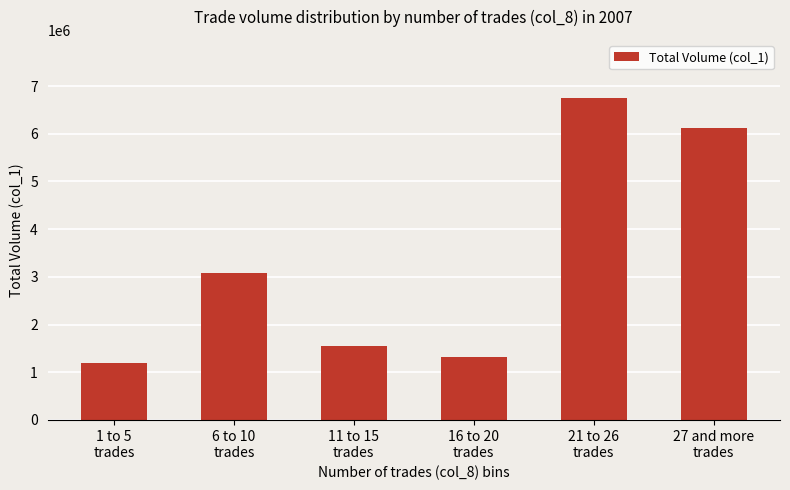

What is the sum of the values at 1 to 5
trades and 27 and more
trades?

7321000